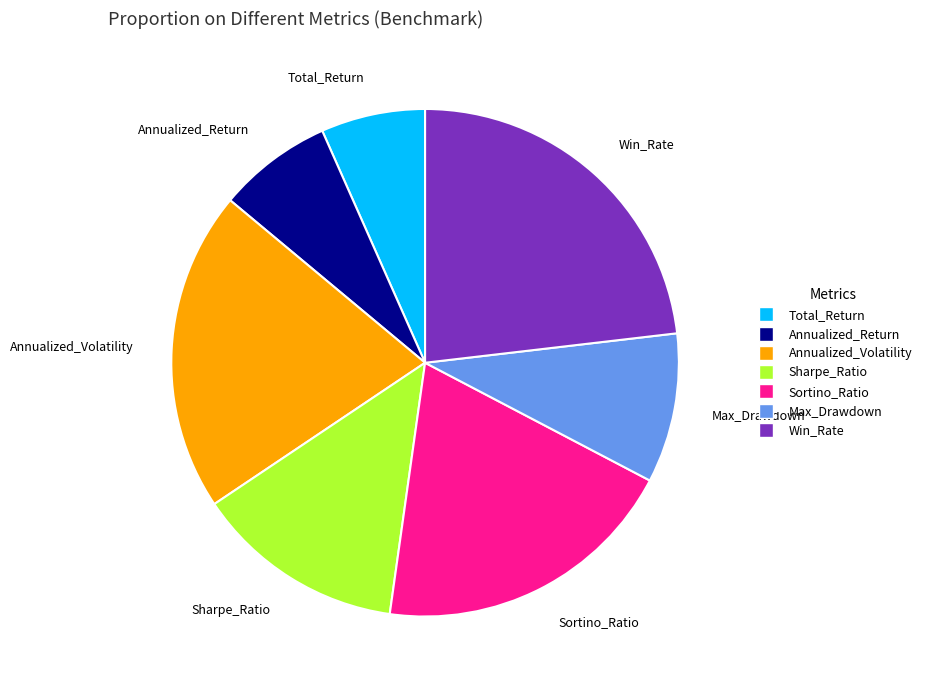

Which has a higher value, Max_Drawdown or Annualized_Volatility?

Annualized_Volatility